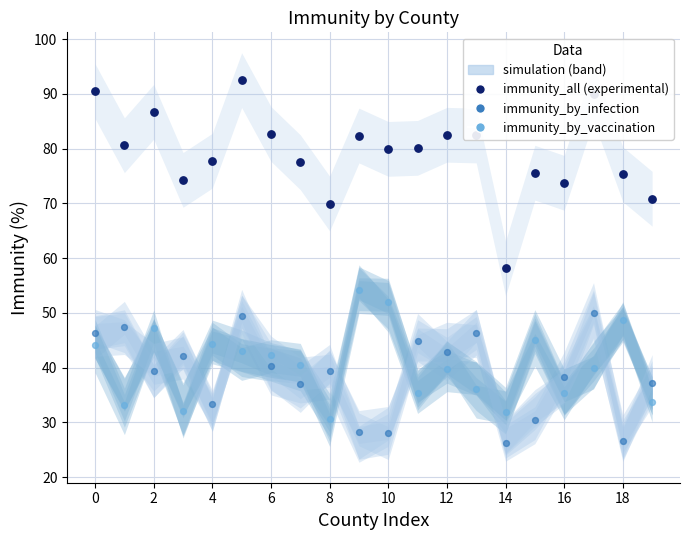

What is the total value across all series at 19?

141.7